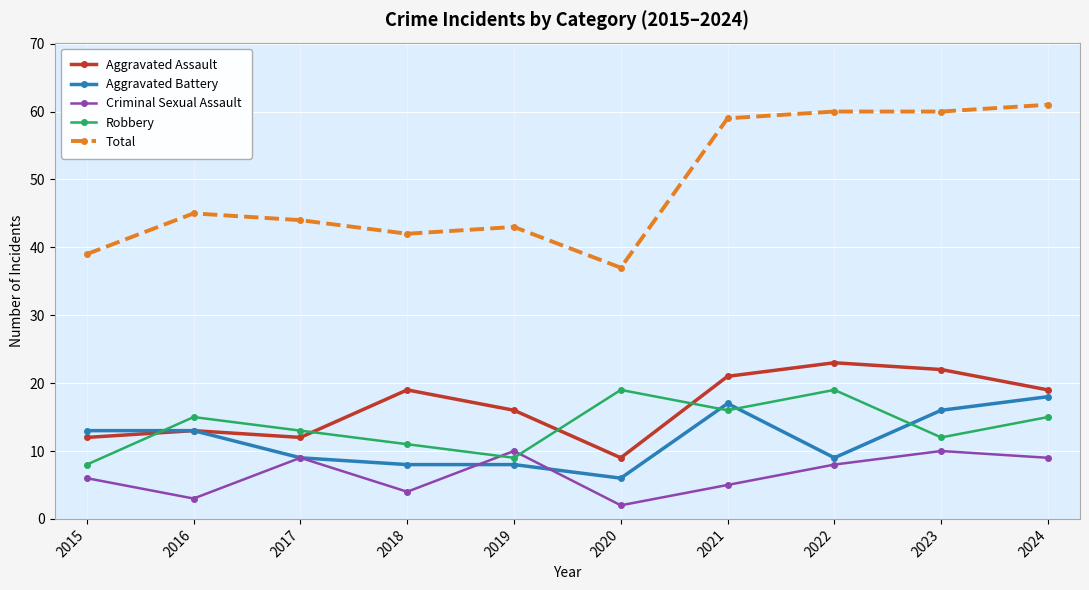

What value does the Aggravated Battery series have at 2017?

9